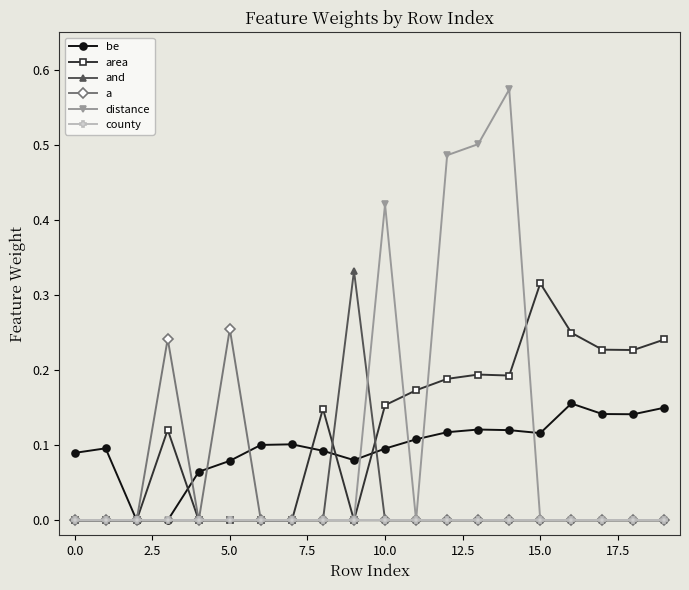

Which series has the widest spread of values?

distance